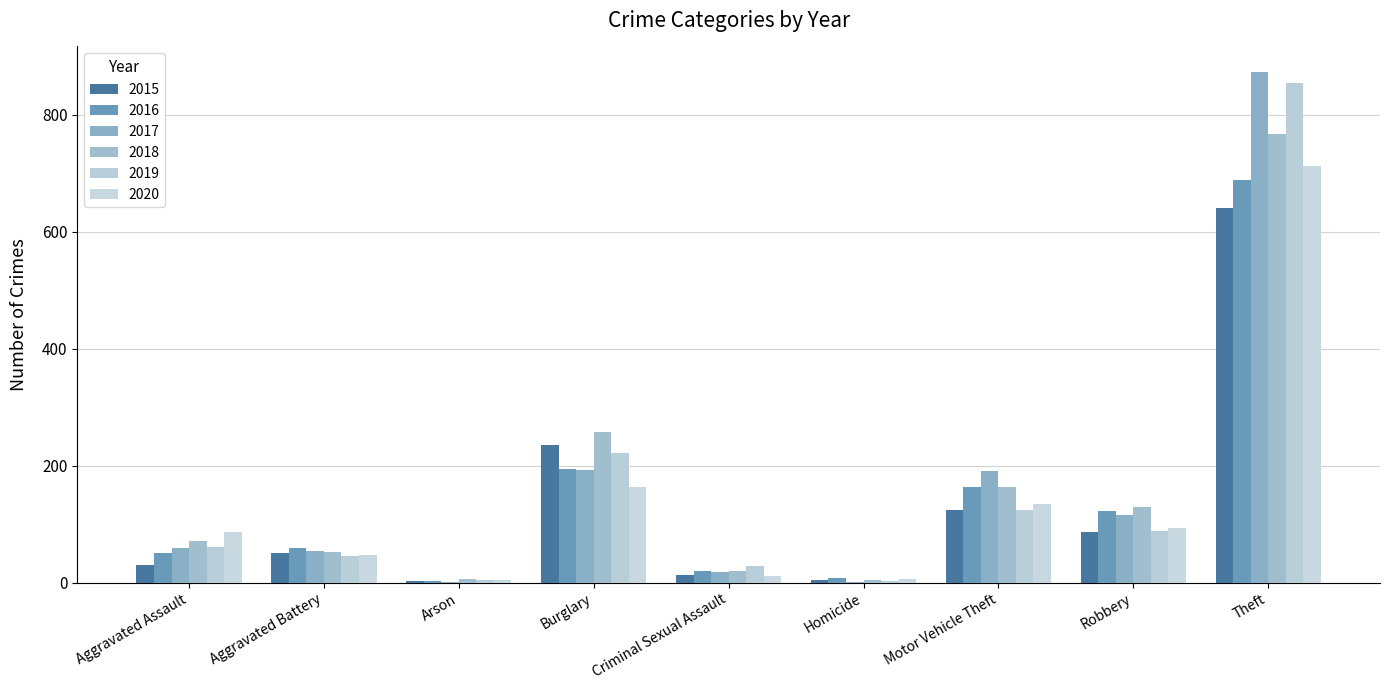

What is the smallest value displayed?

1